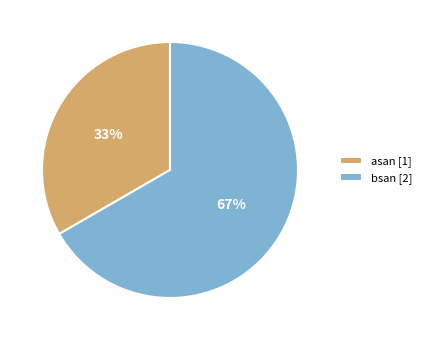

Is it true that asan is 20% of the pie?

False